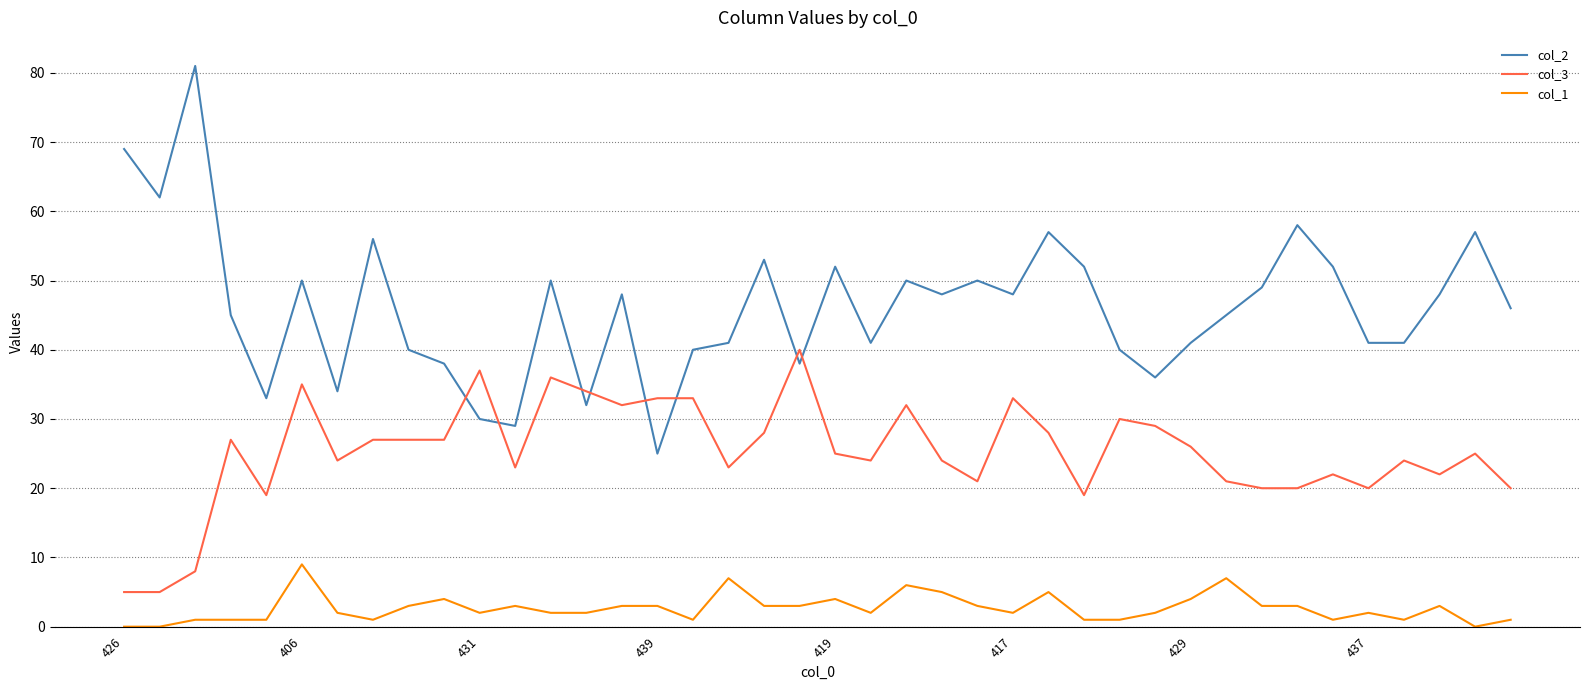

True or false: col_3 has more than 2 interior local peaks.

True